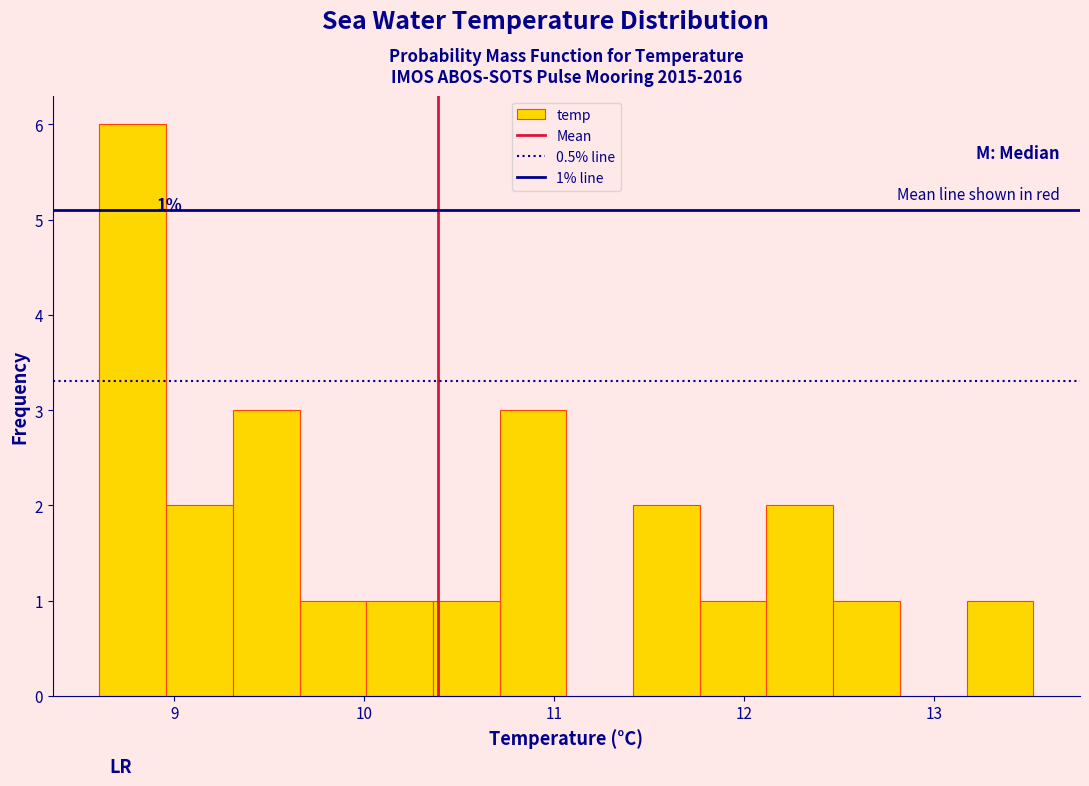

Around what value on the x-axis is the tallest bar? Give the approximate position of its centre, as read against the axis.

8.8